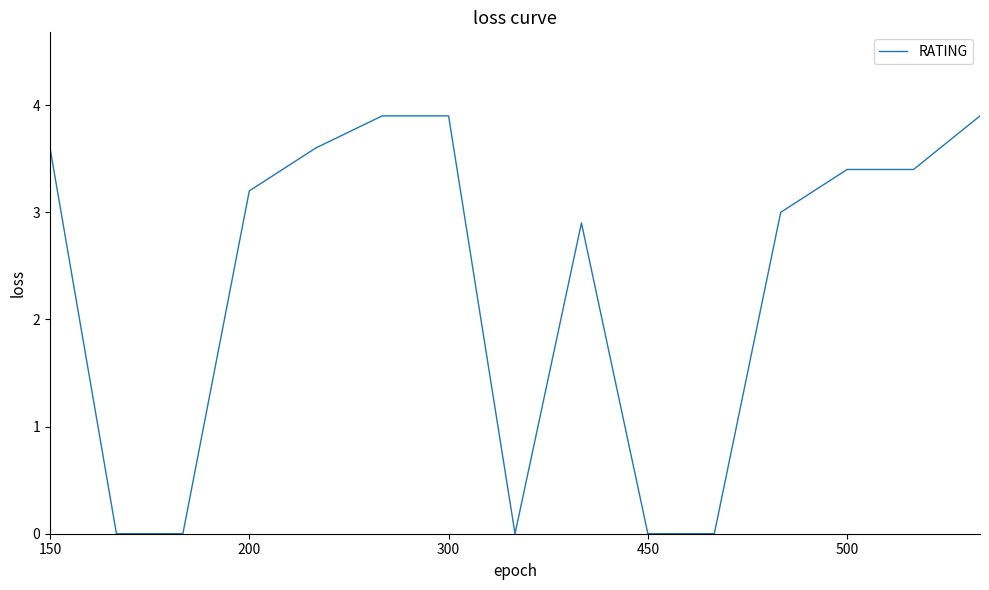

What is the greatest value displayed?

3.9